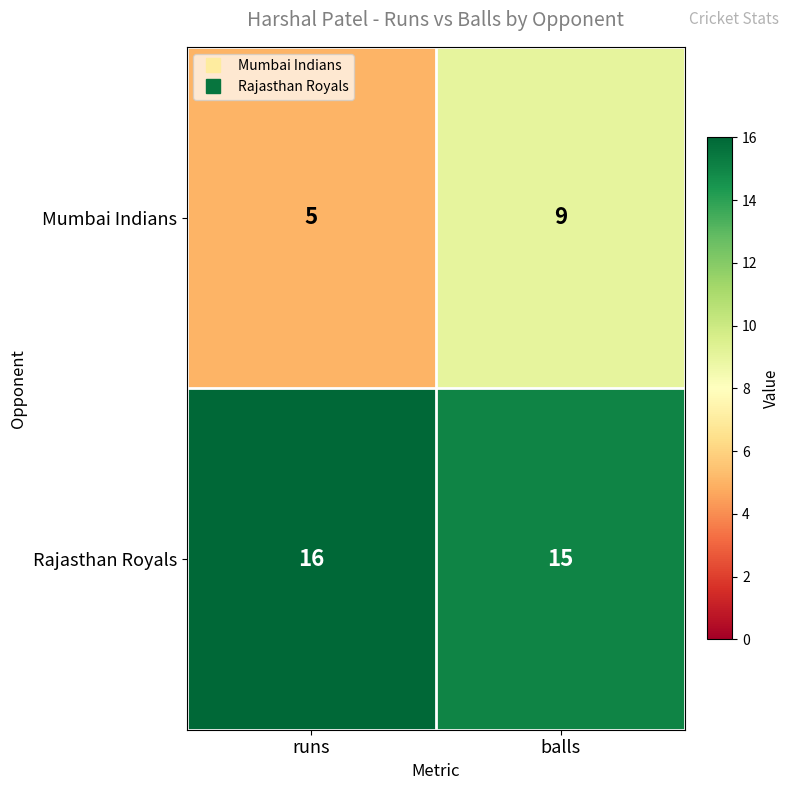

Which category has the lowest value across all series?

runs